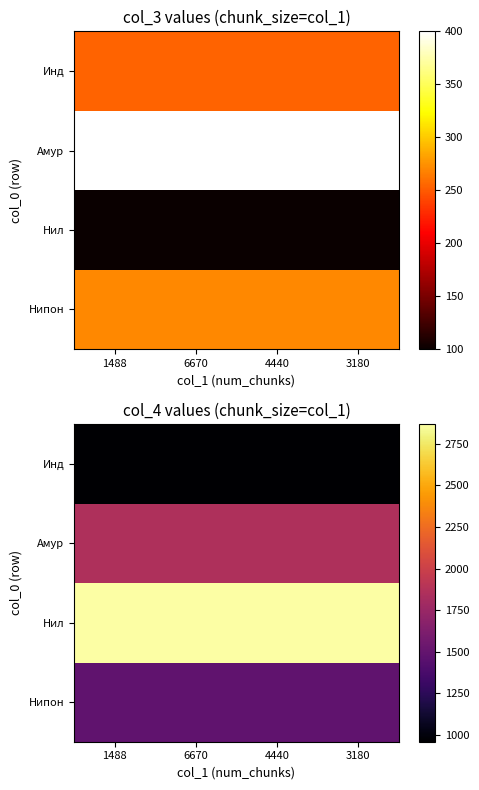

Is it true that Инд equals 482 at 6670?

False